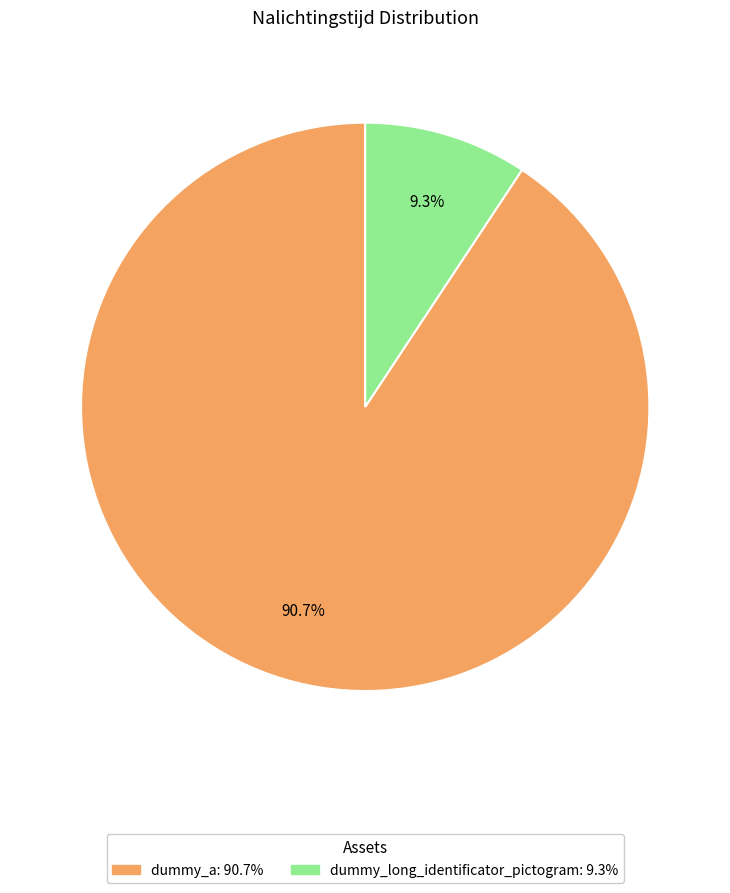

Combined, do dummy_long_identificator_pictogram and dummy_a account for over 50%?

Yes